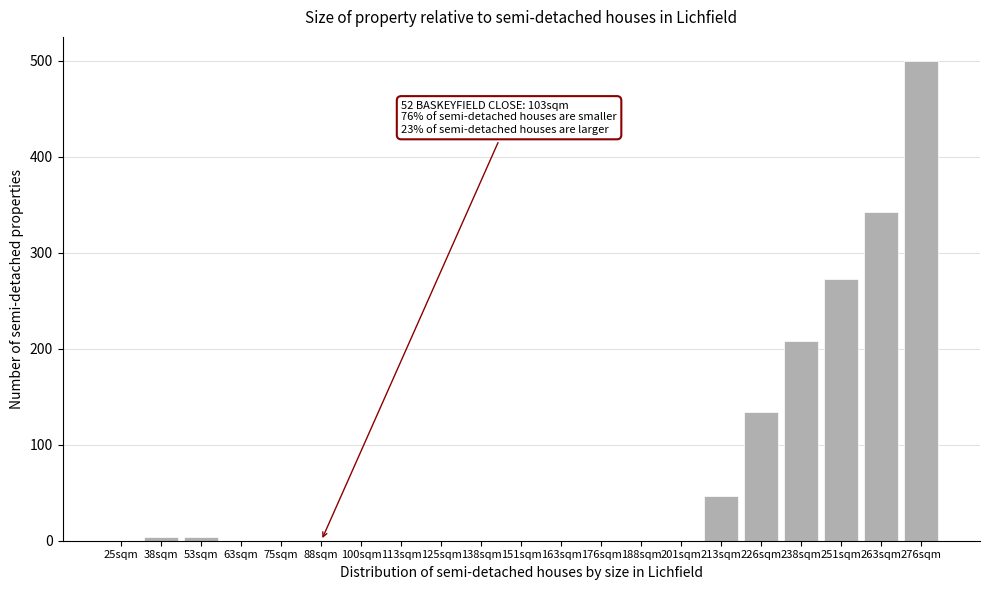

Reading left to right, list all the values displayed in this chart.

25sqm=0	38sqm=4	53sqm=4	63sqm=0	75sqm=0	88sqm=0	100sqm=0	113sqm=0	125sqm=0	138sqm=0	151sqm=0	163sqm=0	176sqm=0	188sqm=0	201sqm=0	213sqm=47	226sqm=134	238sqm=208	251sqm=273	263sqm=343	276sqm=500